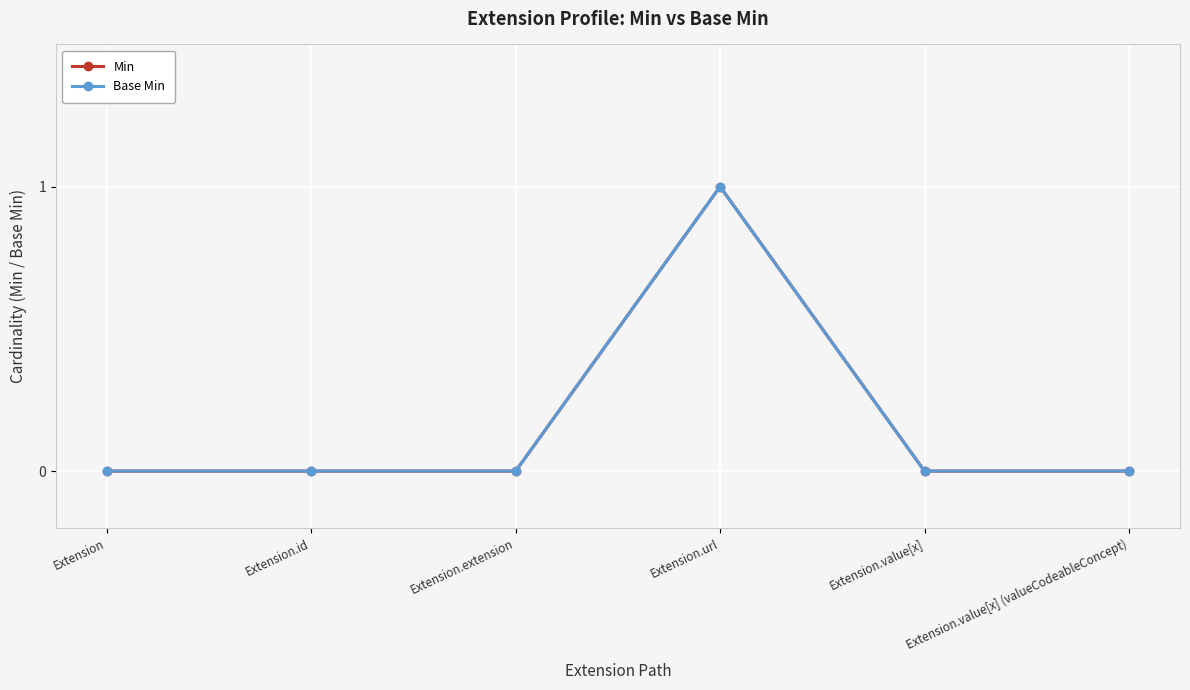

Is this an area chart (filled region under the line)?

No